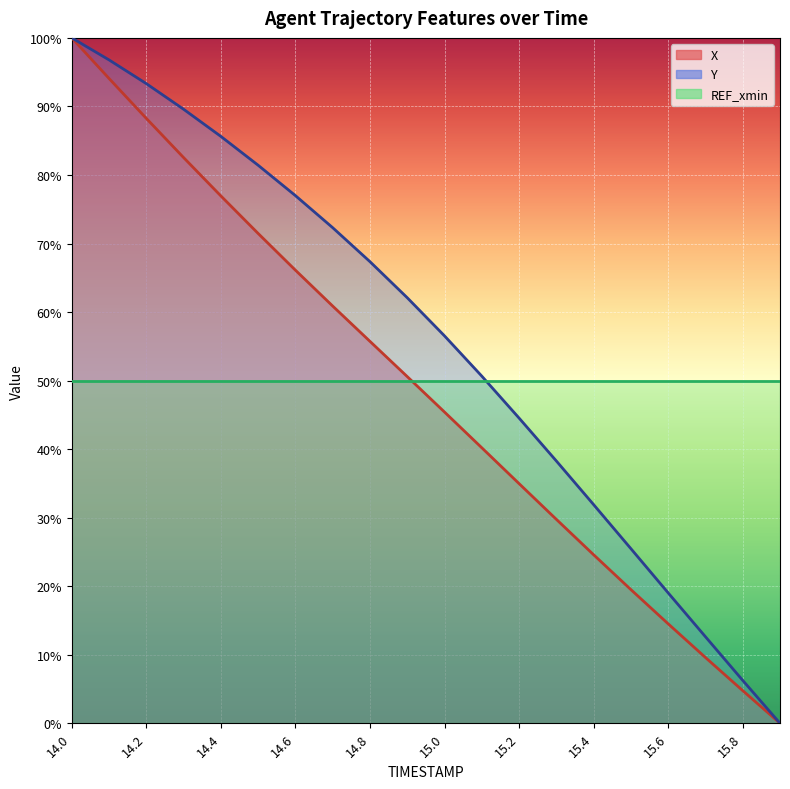

Is it true that Y equals 7.8 at 15.7?

False